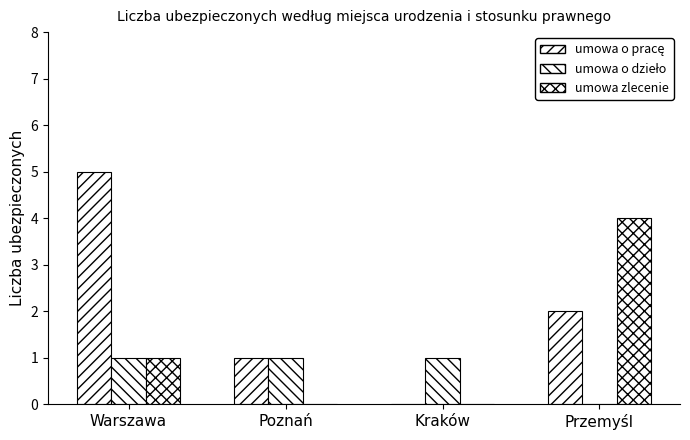

Which label corresponds to the largest value in the chart?

Warszawa